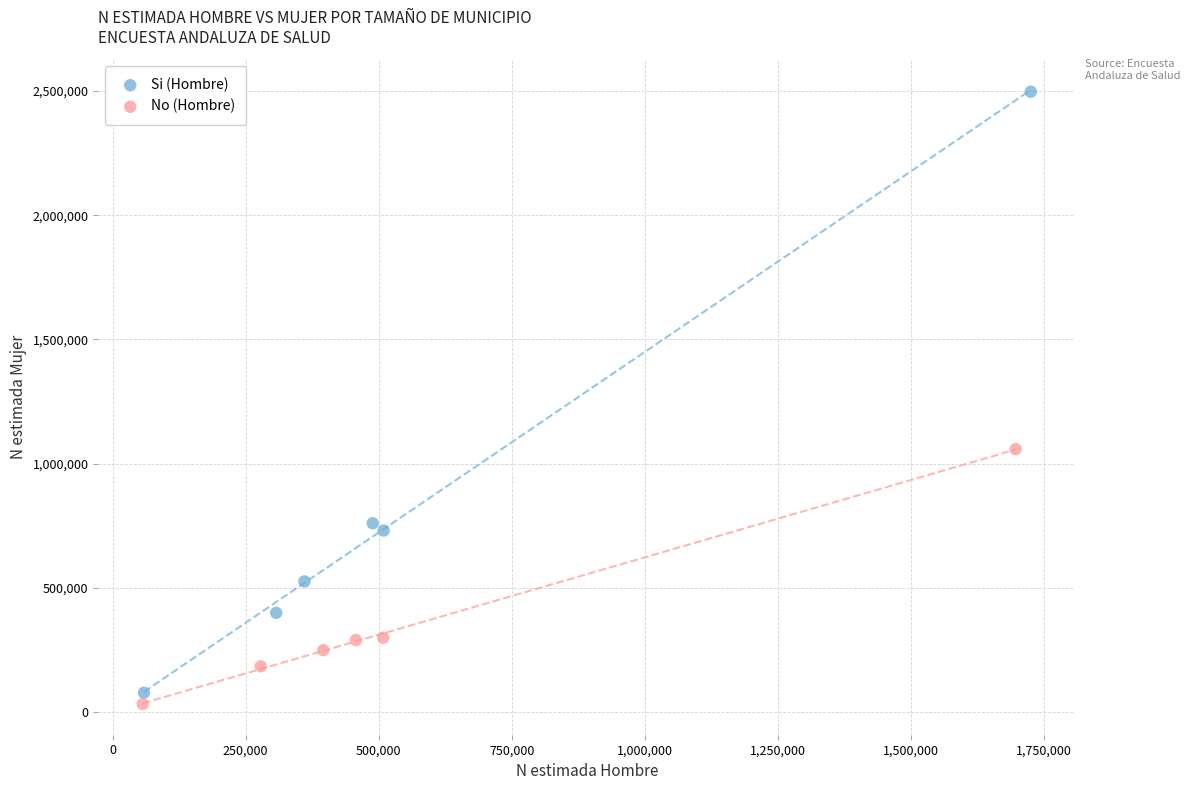

What are all the series names shown in the legend?

Si (Hombre), No (Hombre)